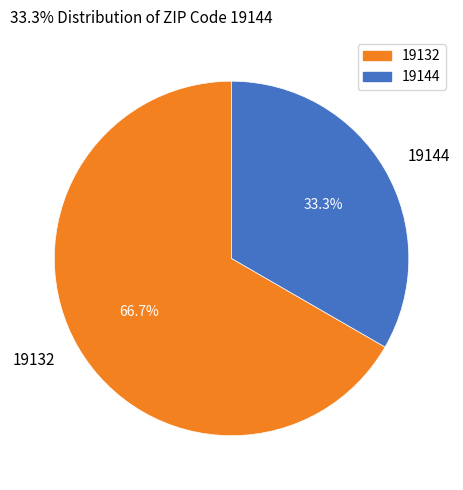

Is the sum of 19132 and 19144 greater than half?

Yes